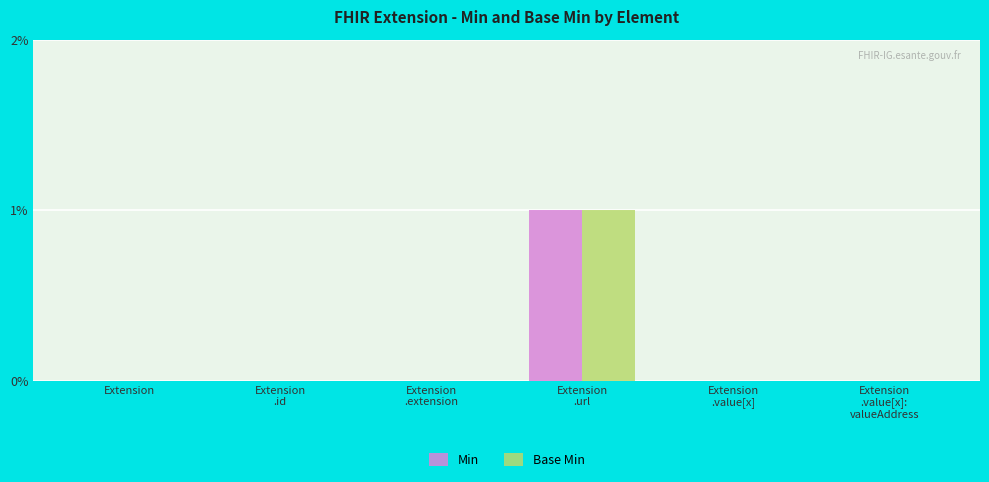

The value of Min at Extension is -1. True or false?

False